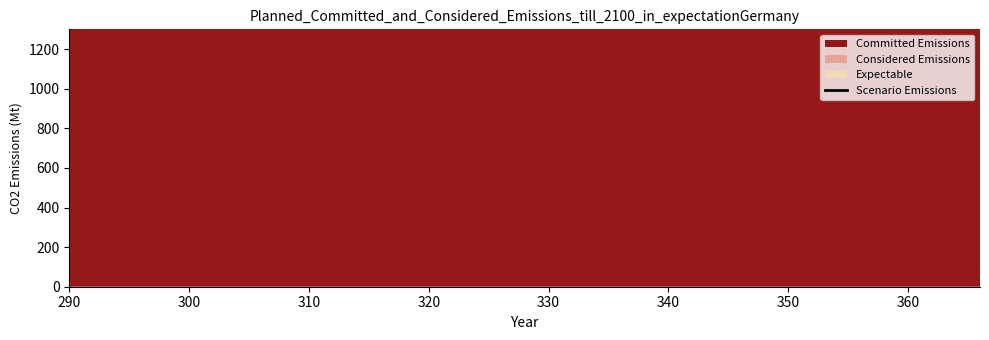

What is the maximum value shown in the chart?

199857.9